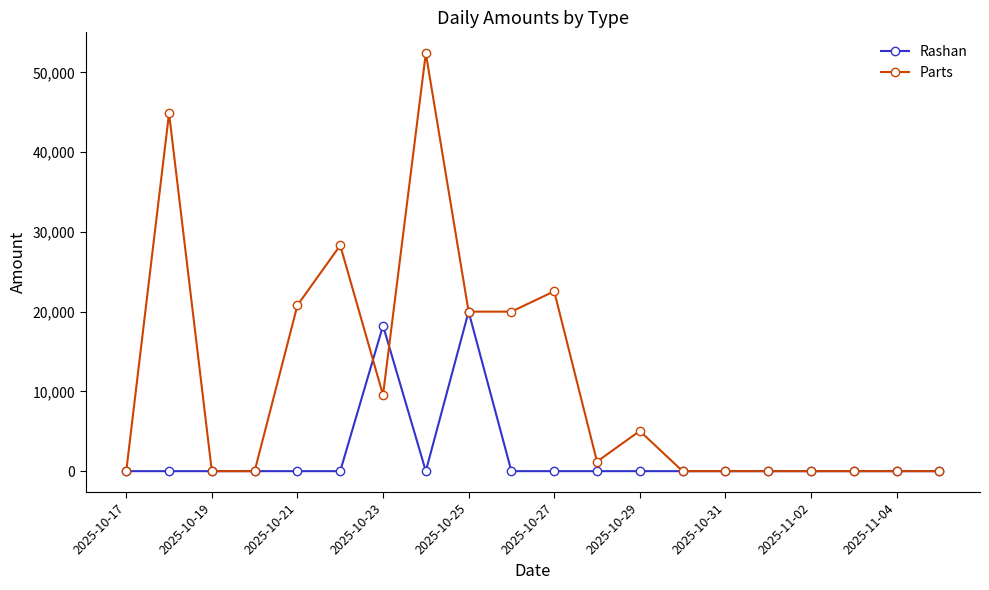

True or false: Parts has more than 1 interior local peaks.

True